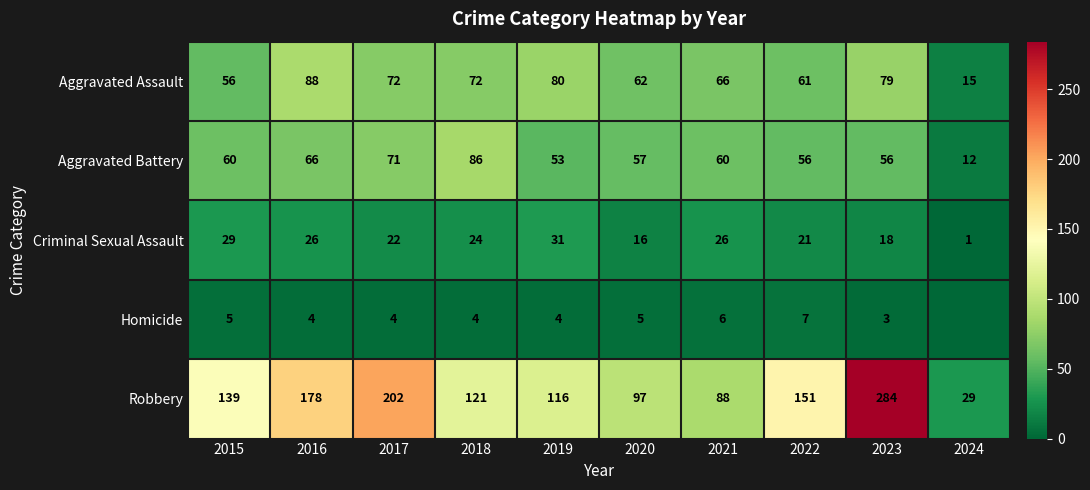

What is the maximum value shown in the chart?

284